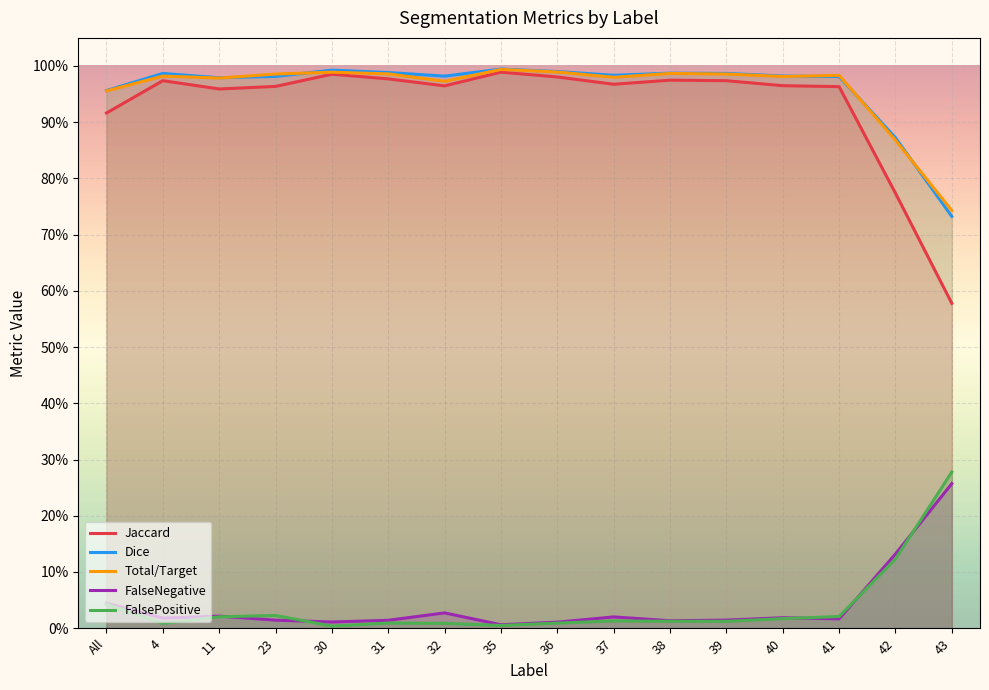

What is the difference between the maximum and minimum values in the FalsePositive series?

0.3